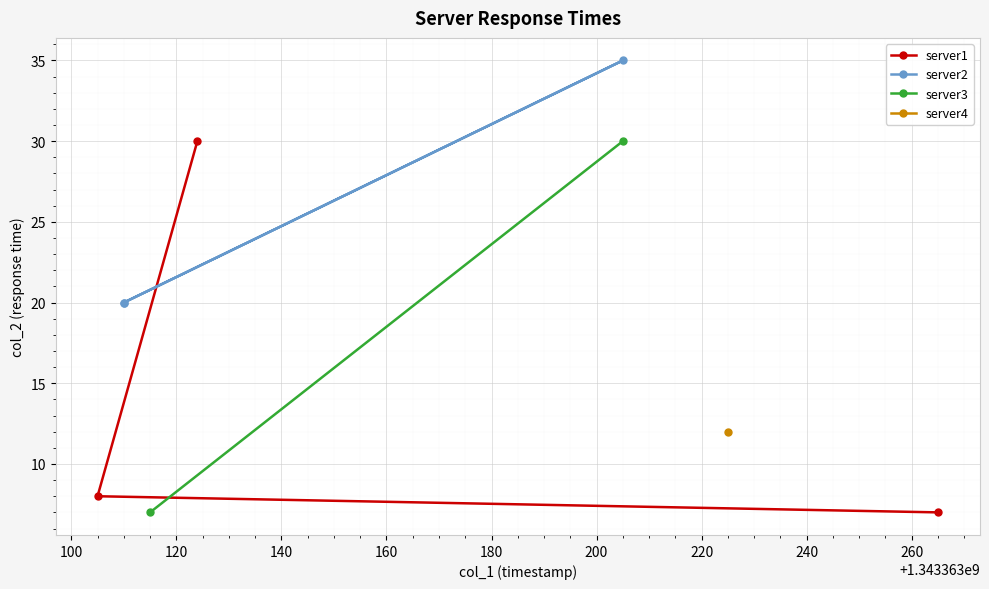

What is the minimum value for server1?

7